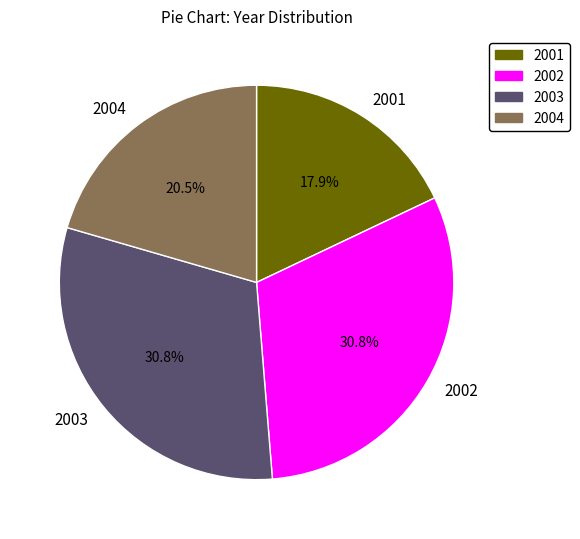

Count the number of slices in the pie.

4